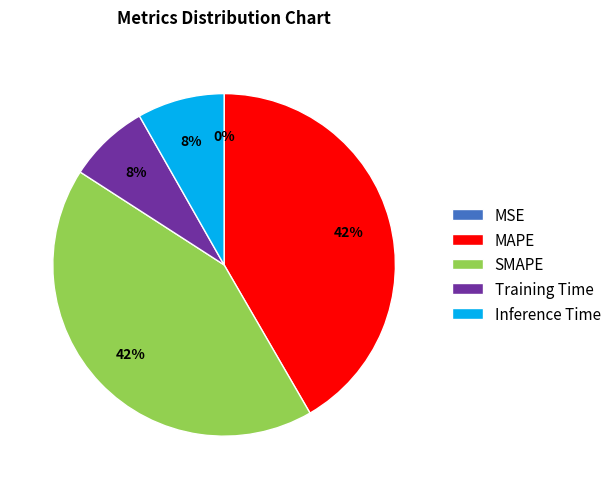

Is the sum of Training Time and Inference Time greater than half?

No